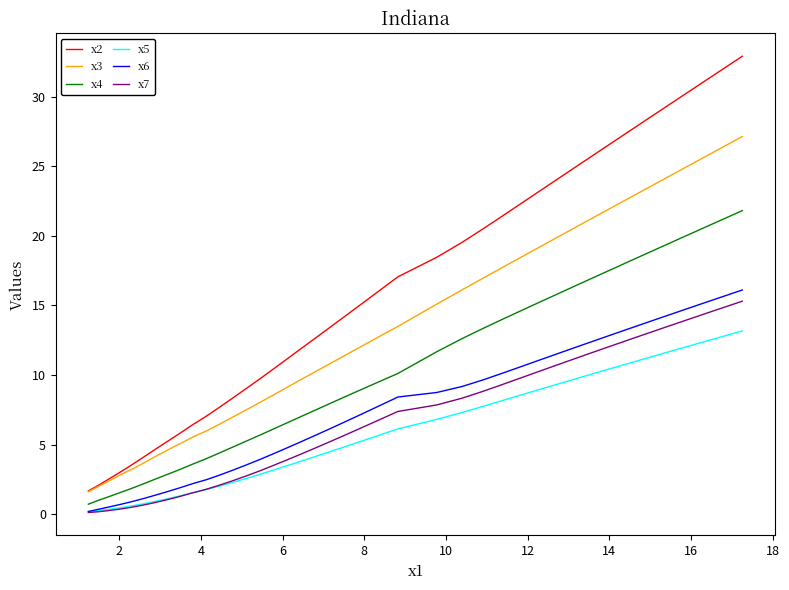

What is the maximum value for x2?

32.9